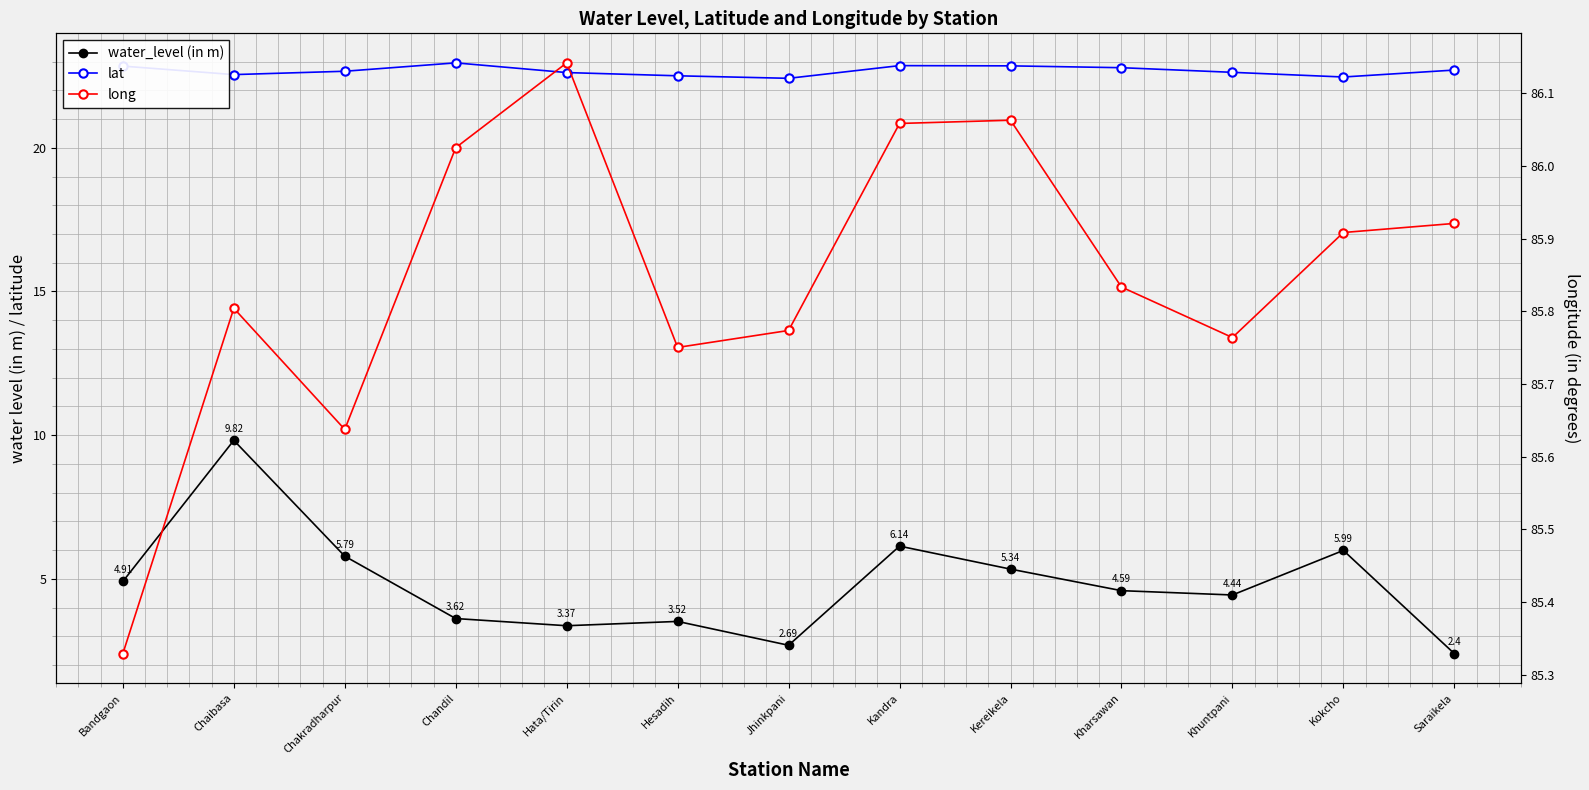

Rank the categories by long value from lowest to highest.

Bandgaon, Chakradharpur, Hesadih, Khuntpani, Jhinkpani, Chaibasa, Kharsawan, Kokcho, Saraikela, Chandil, Kandra, Kereikela, Hata/Tirin